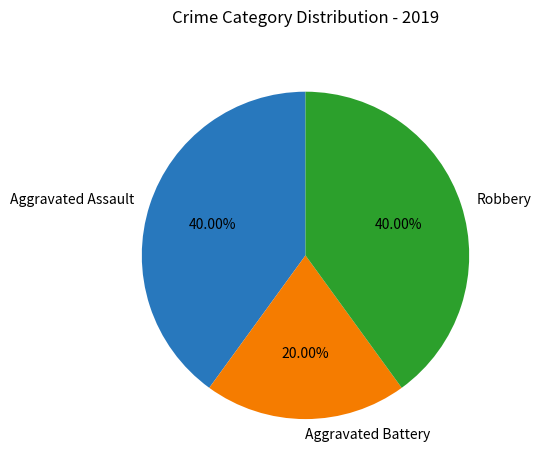

To the nearest percent, what is the difference between the largest and smallest slice percentages?

20%